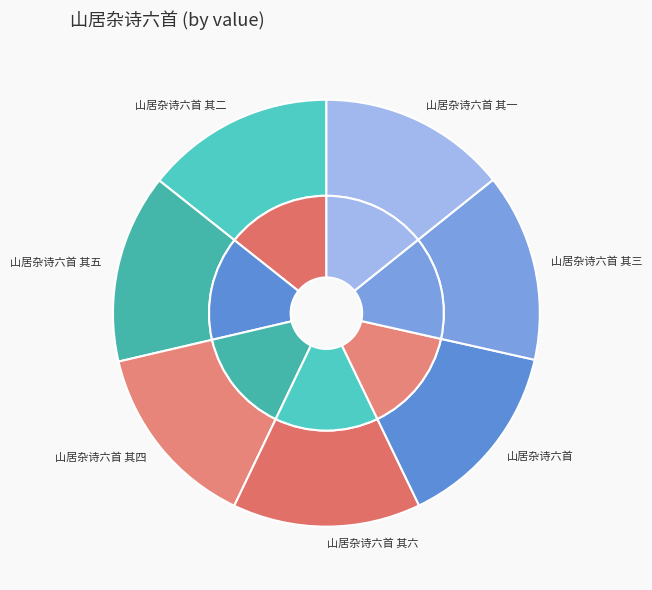

Is it true that 山居杂诗六首 其六 is 1% of the pie?

False